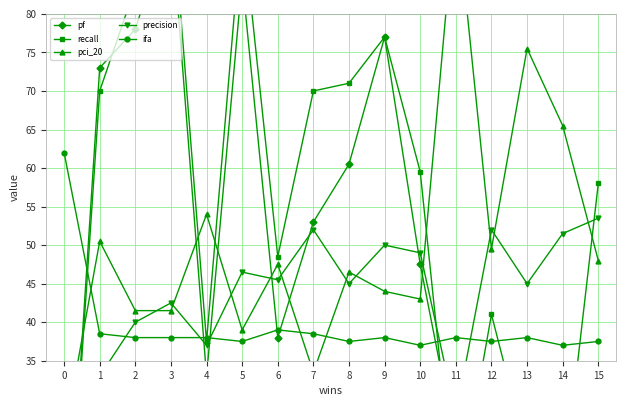

Which series has the widest spread of values?

recall